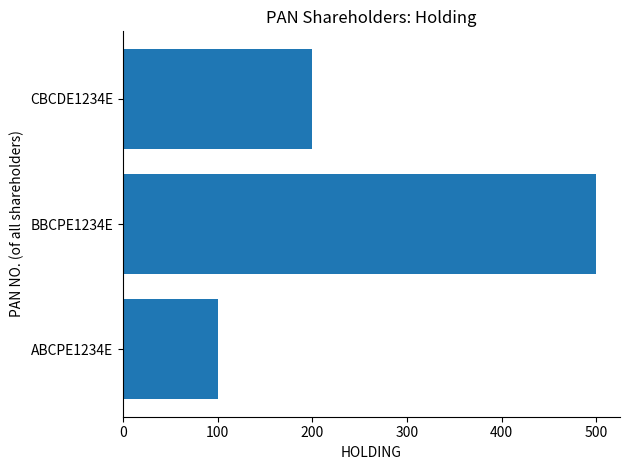

What is the difference between the maximum and second lowest values?

300